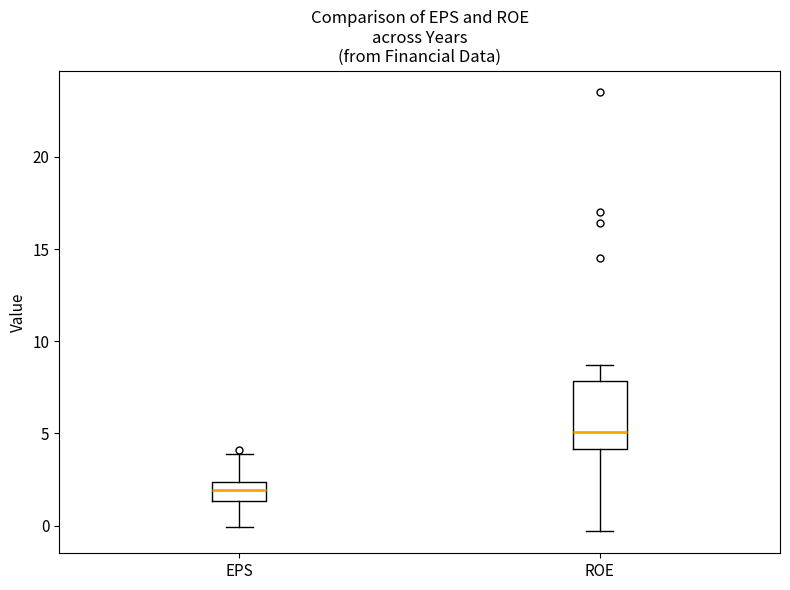

Comparing the boxes themselves (not the whiskers), which one is the tallest?

ROE